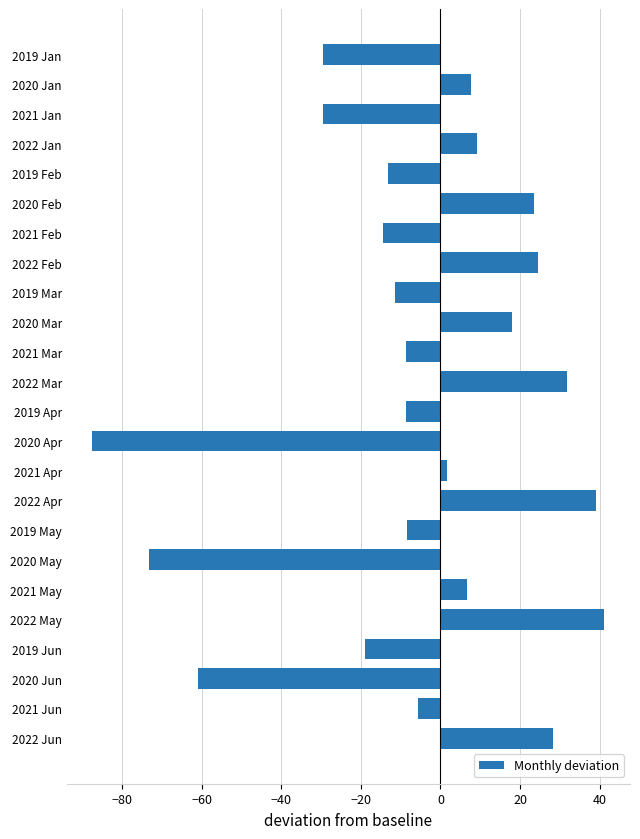

How many data points are less than -5?

13